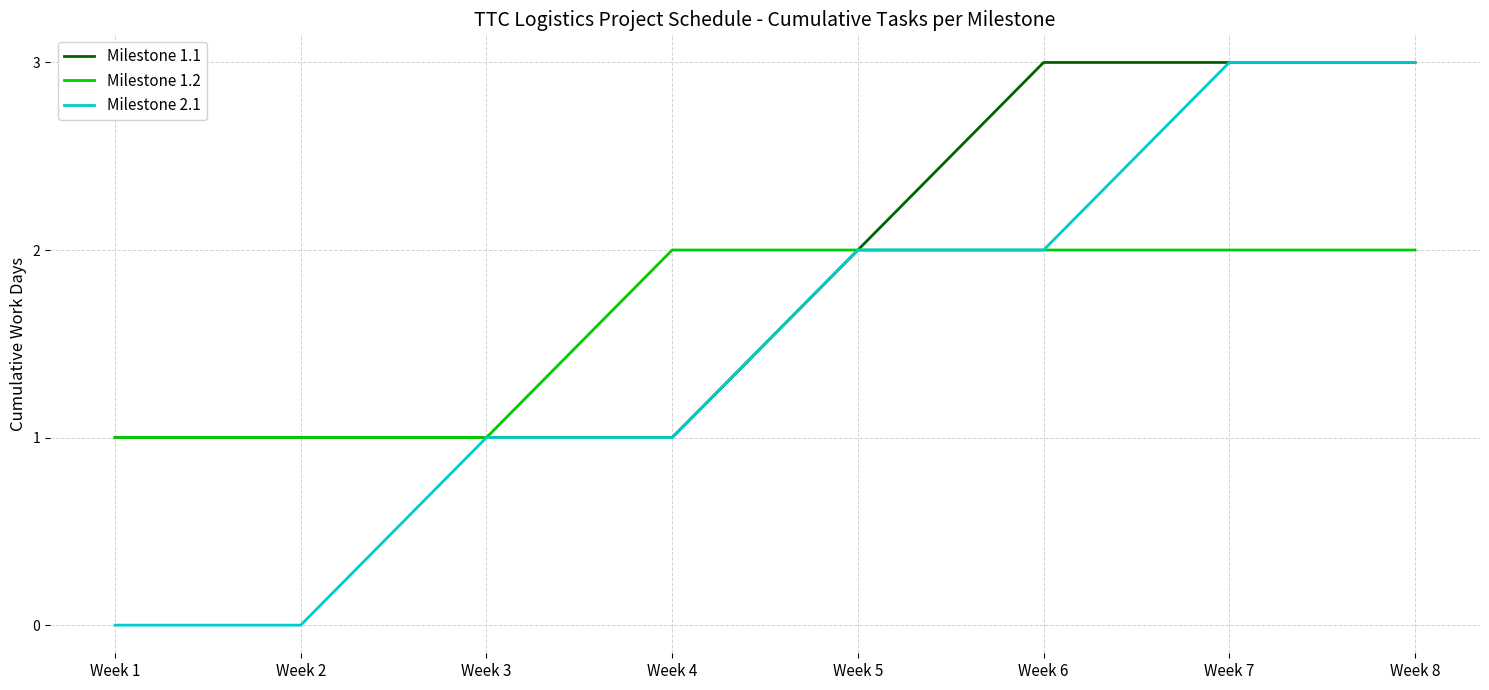

What is the sum of the Milestone 1.2 values at Week 1 and Week 2?

2